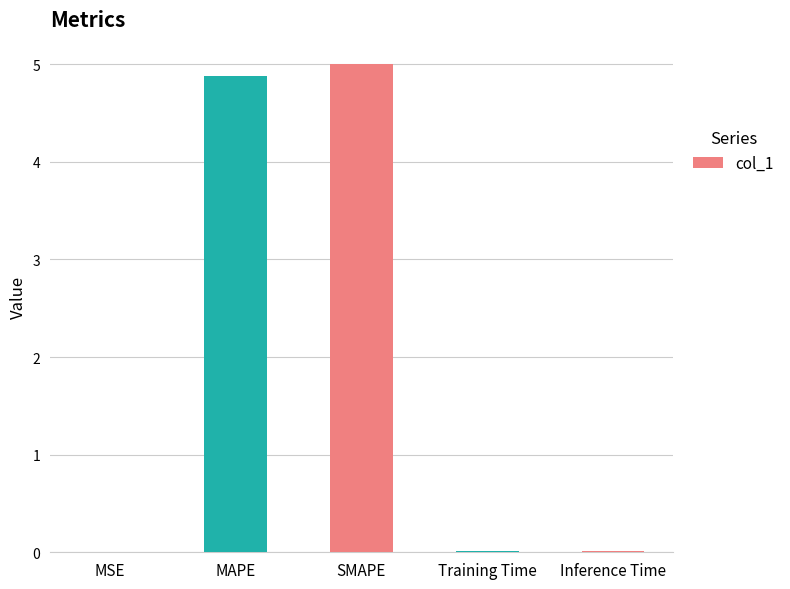

The value at MAPE is 4.9. True or false?

True